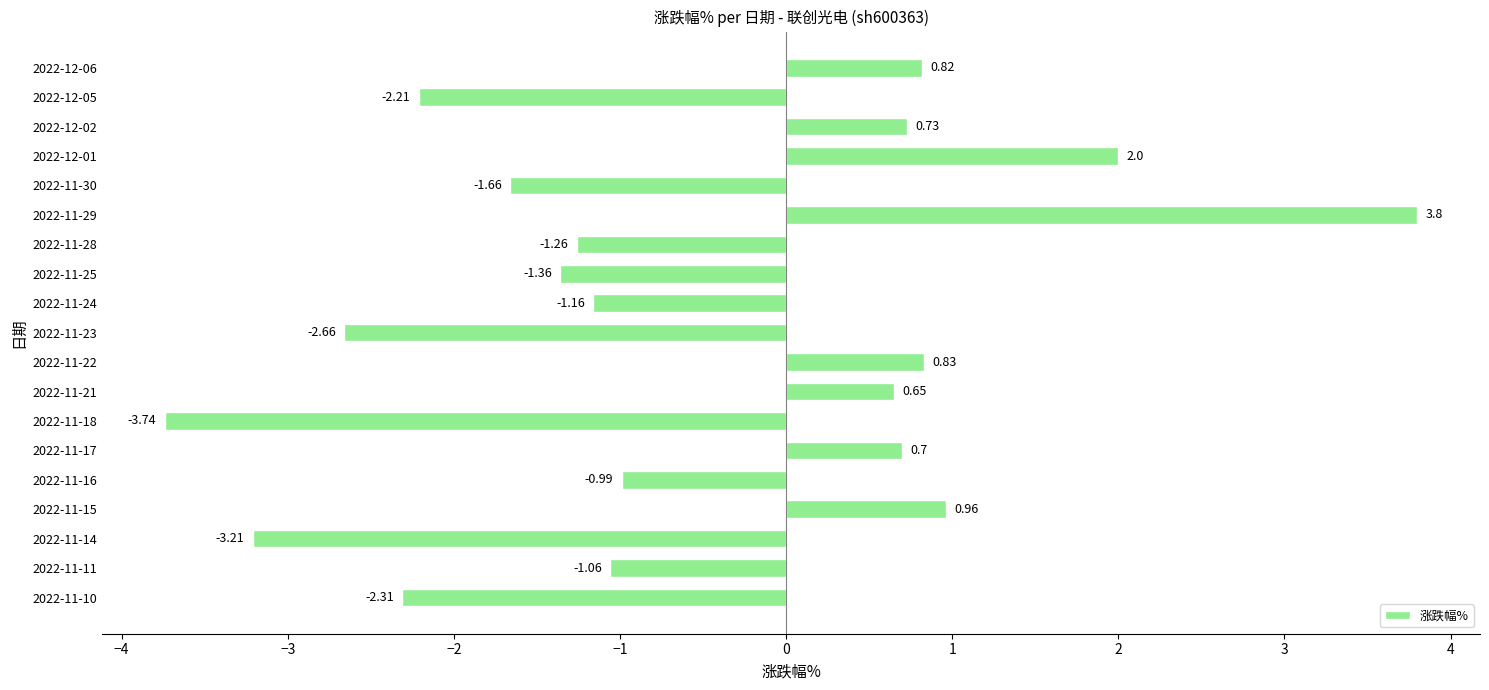

What is the change in value from 2022-11-25 to 2022-12-01?

+3.4